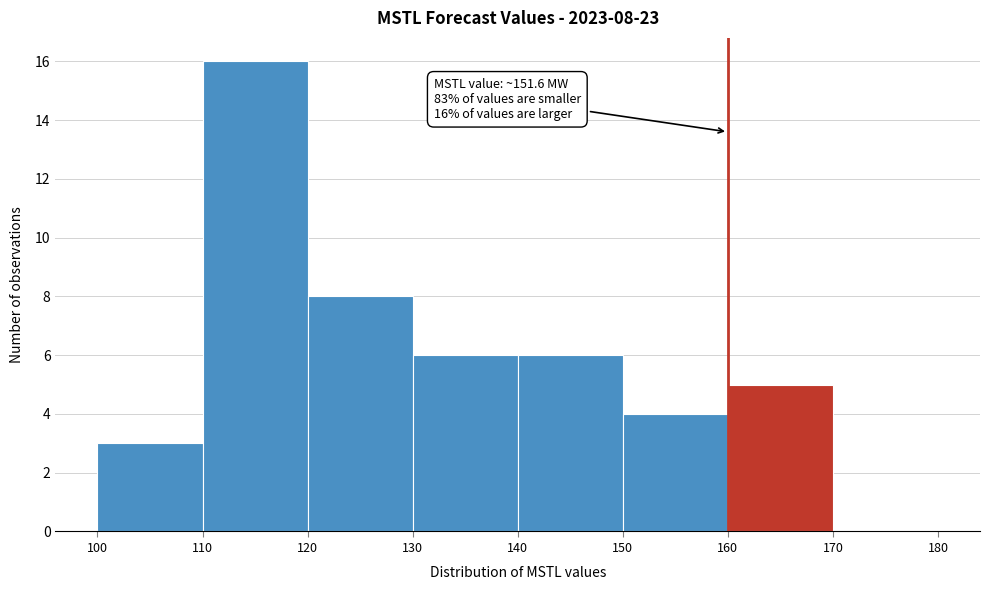

Over which range of the x-axis is the bar tallest?

110 to 120